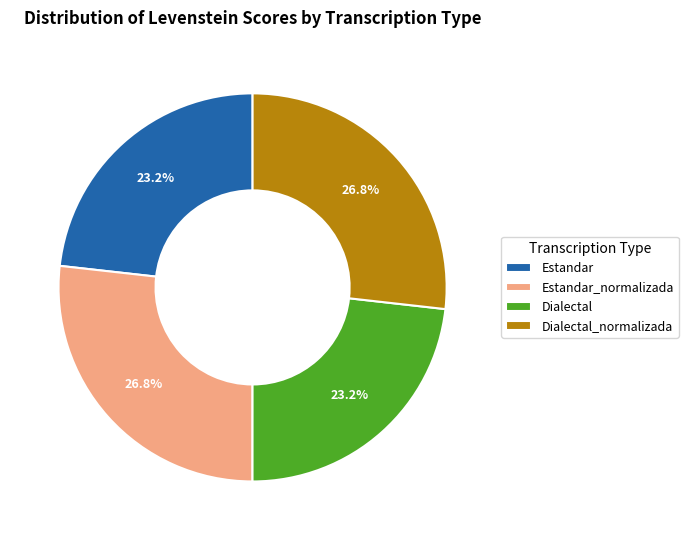

Combined, what portion of the pie is Dialectal_normalizada and Dialectal?

50.0%